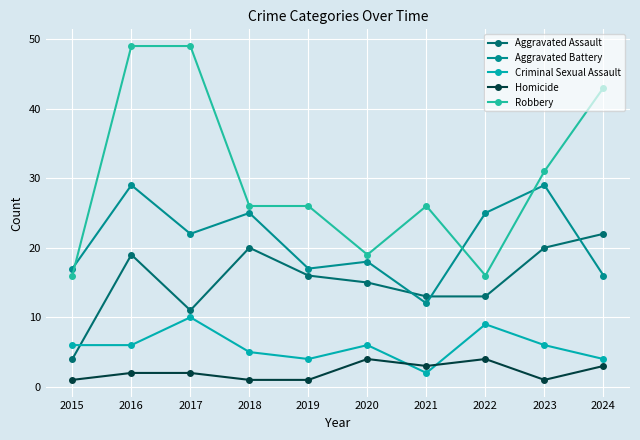

What are all the series names shown in the legend?

Aggravated Assault, Aggravated Battery, Criminal Sexual Assault, Homicide, Robbery